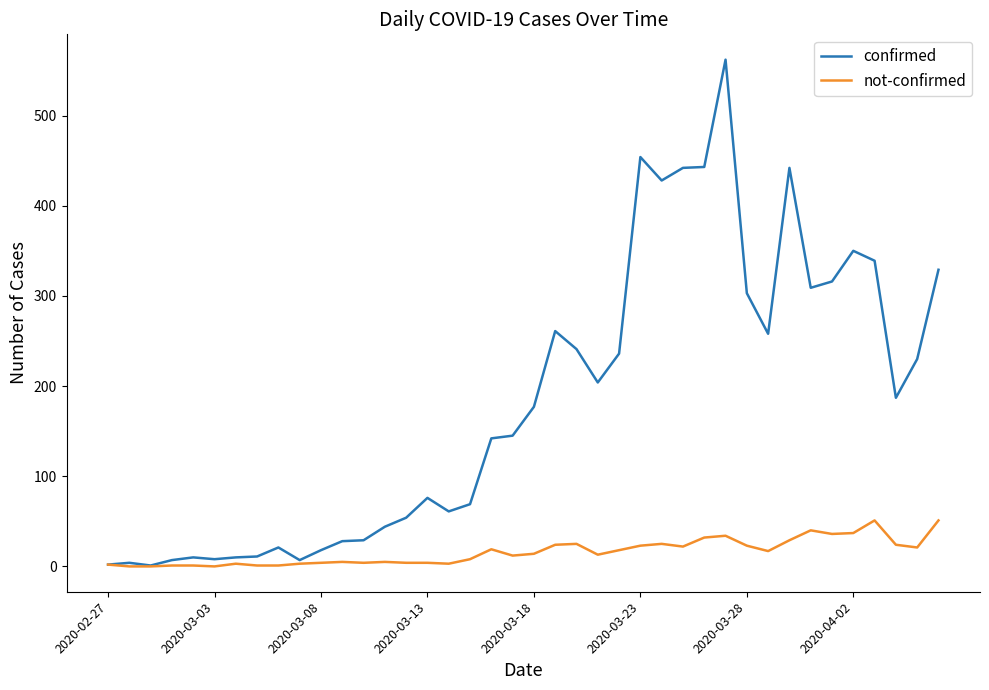

List the series in order of their overall mean, highest first.

confirmed, not-confirmed